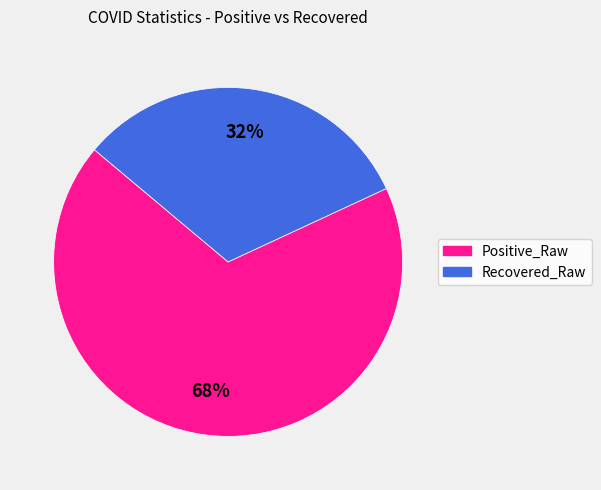

How many slices are in this pie chart?

2